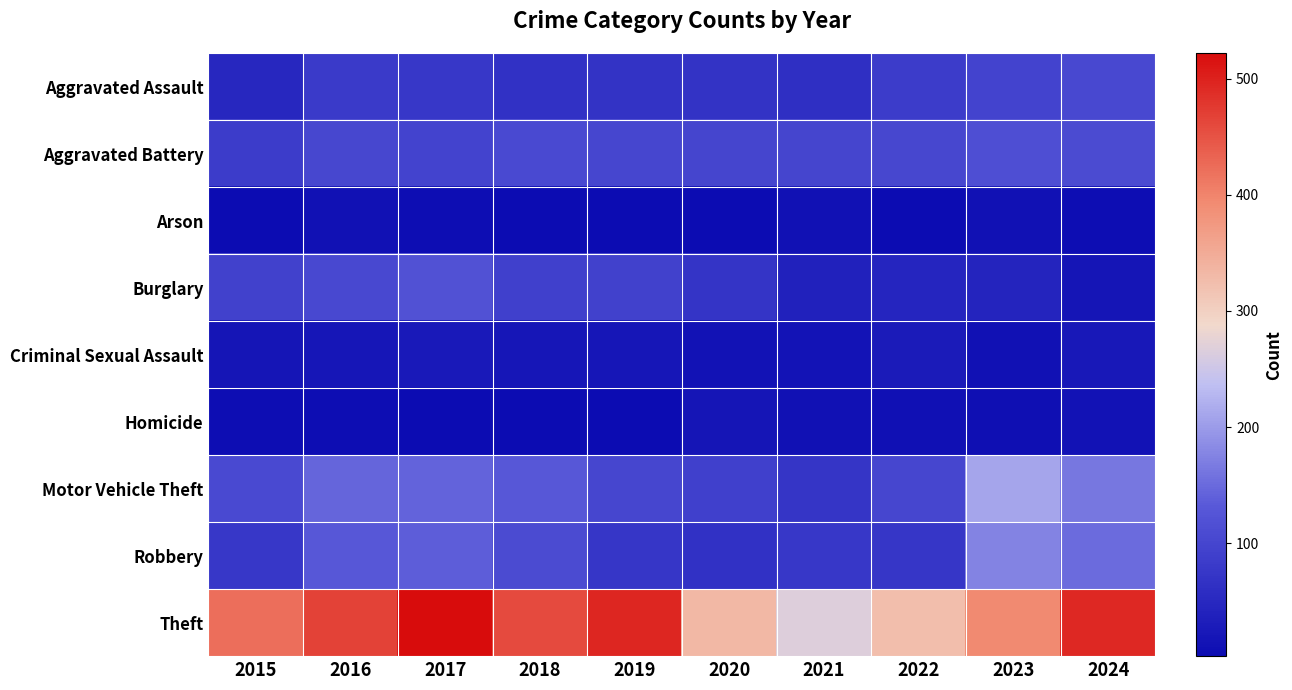

What is the greatest value displayed?

522